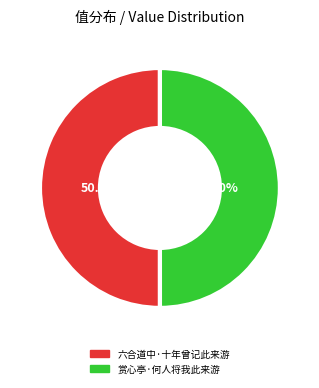

What is the ratio of the value at 赏心亭·何人将我此来游 to the value at 六合道中·十年曾记此来游?

1.0